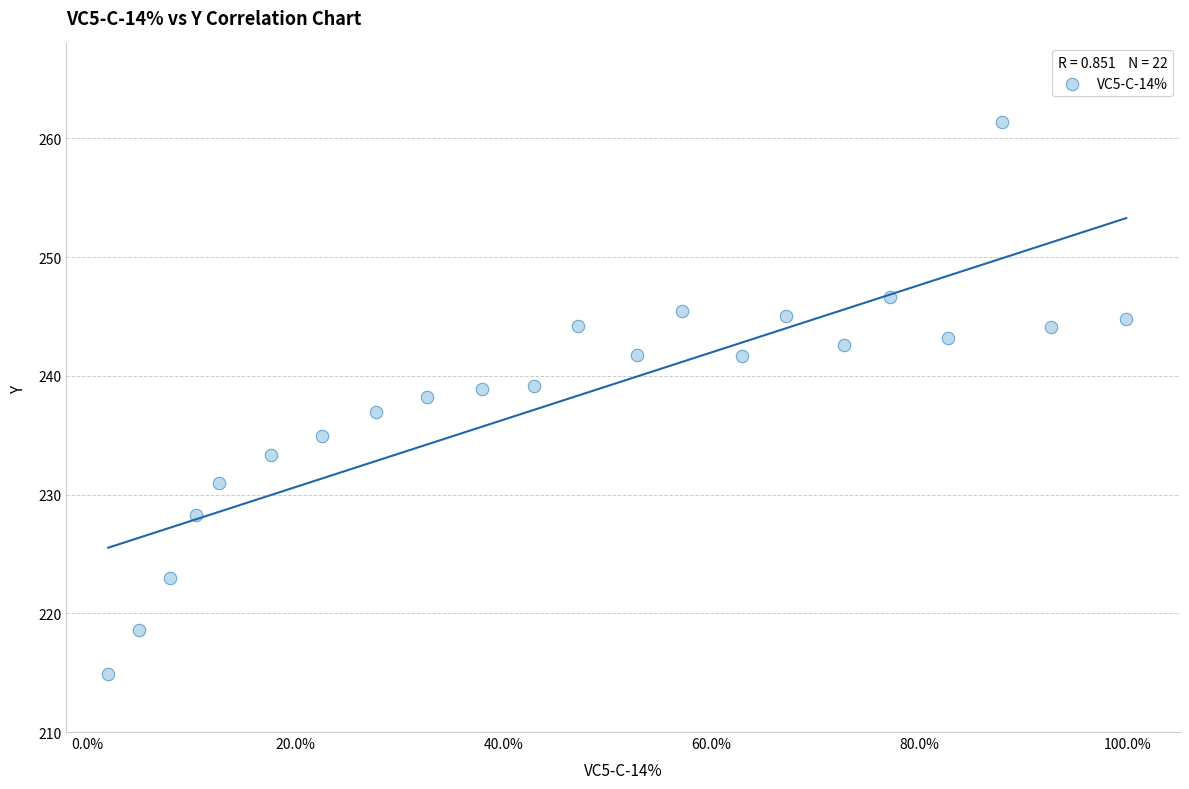

What is the range of Y values (max minus min)?

46.5